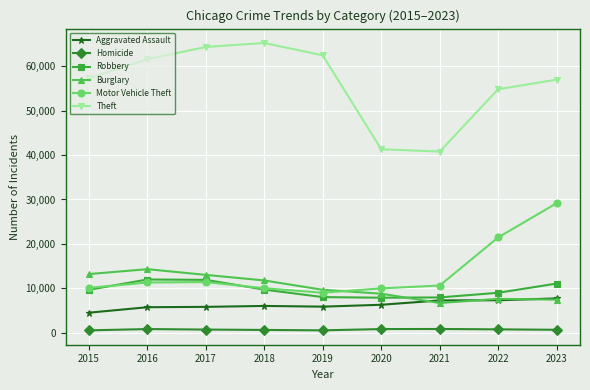

What is the value of the Burglary point at the 4th from the left?

11747